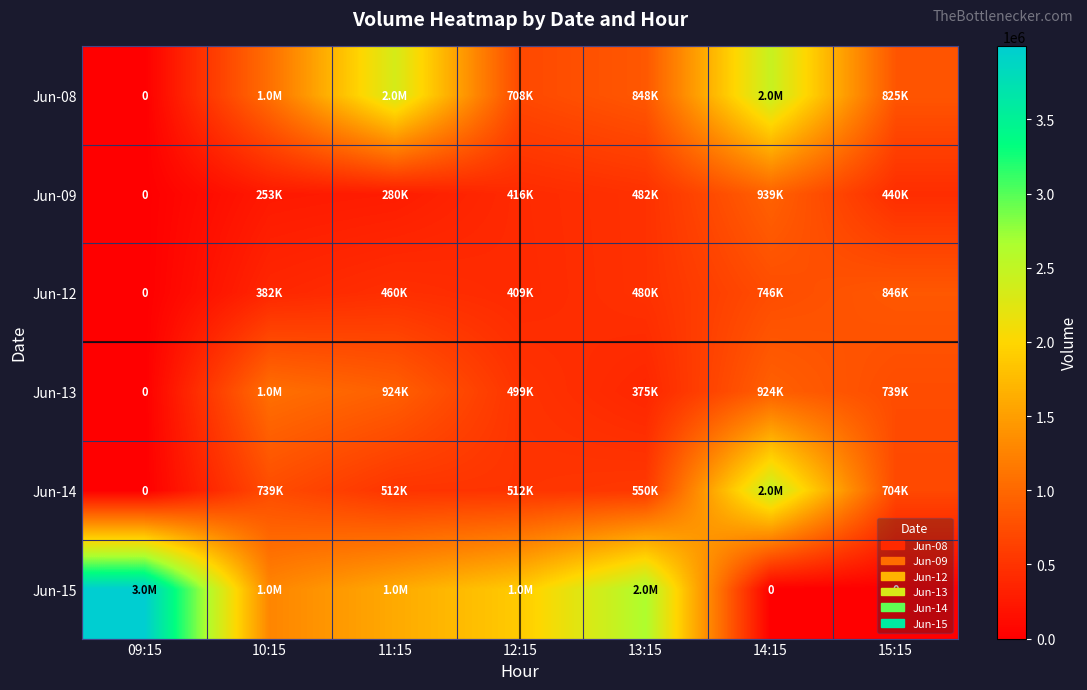

At which category does the chart reach its peak across all series?

09:15